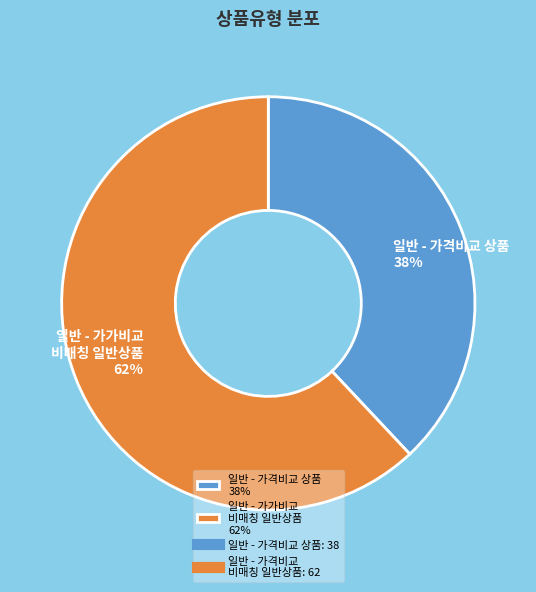

Which has a higher value, 일반 - 가격비교 상품 38% or 일반 - 가가비교 비매칭 일반상품 62%?

일반 - 가가비교 비매칭 일반상품 62%